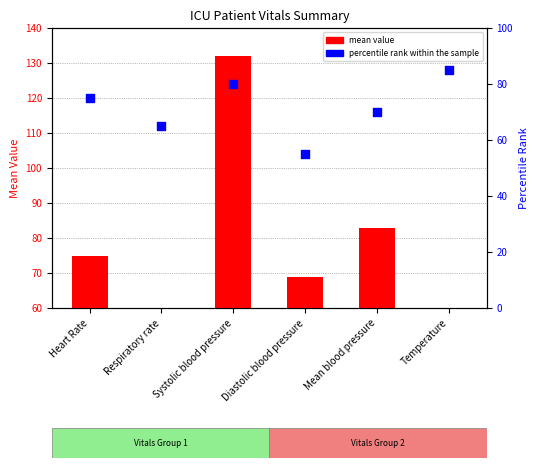

Which series reaches the minimum Y coordinate?

mean value